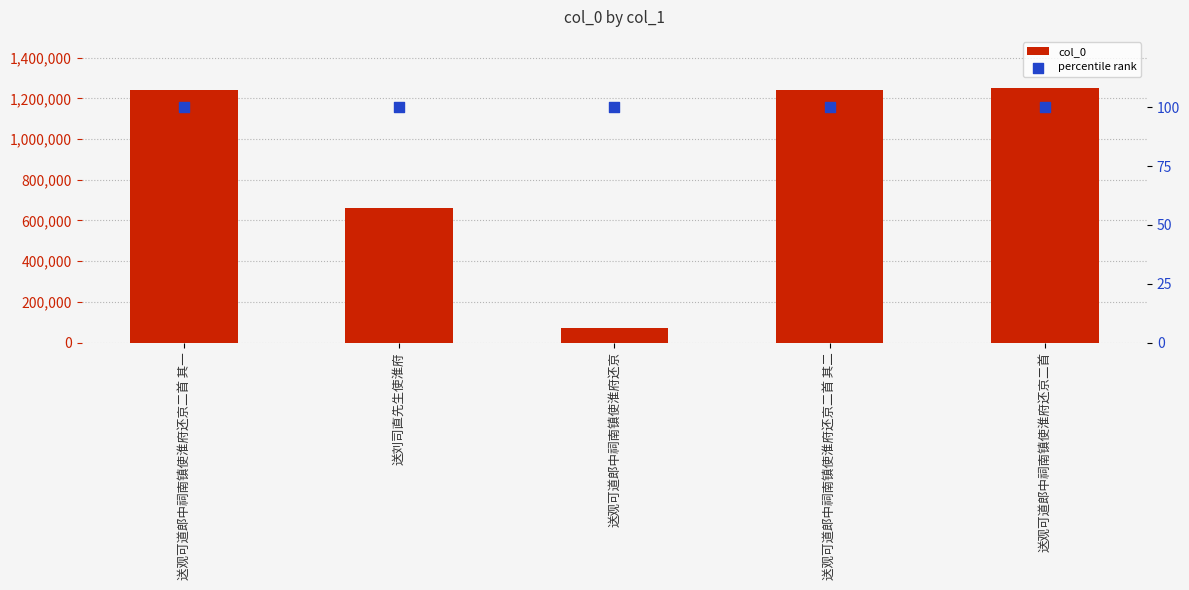

Which series reaches the minimum Y coordinate?

percentile rank